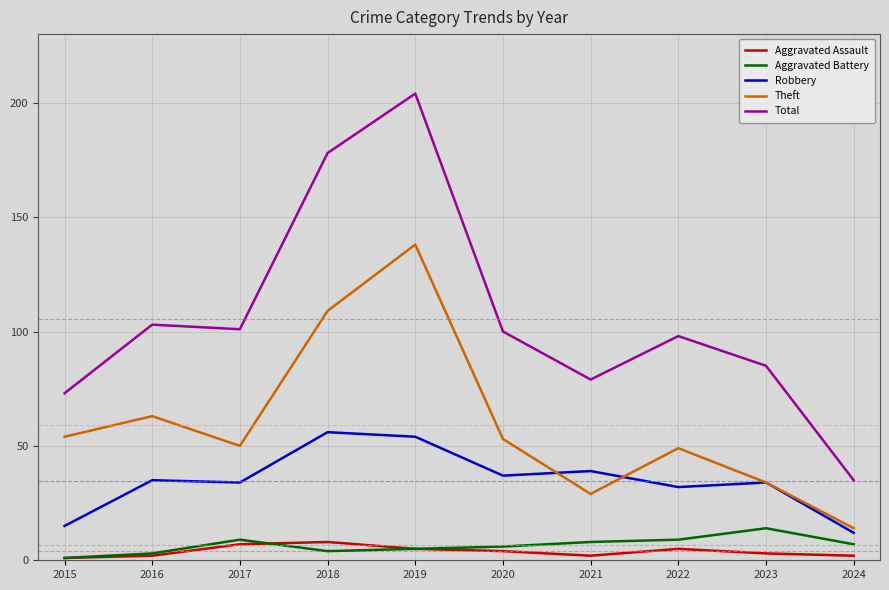

Where does the Total series first go above 100?

2016